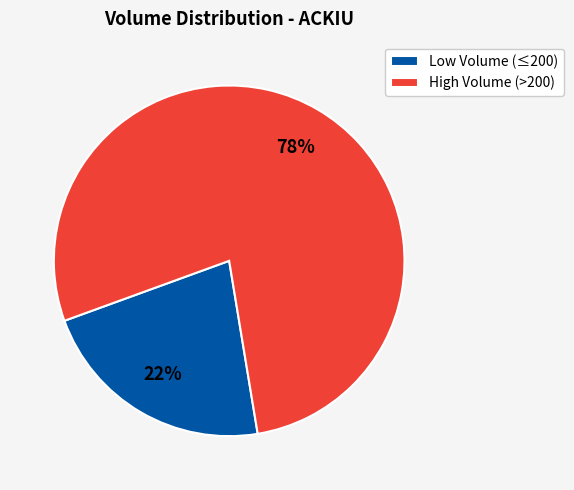

True or false: Low Volume (≤200) accounts for 22% of the total.

True